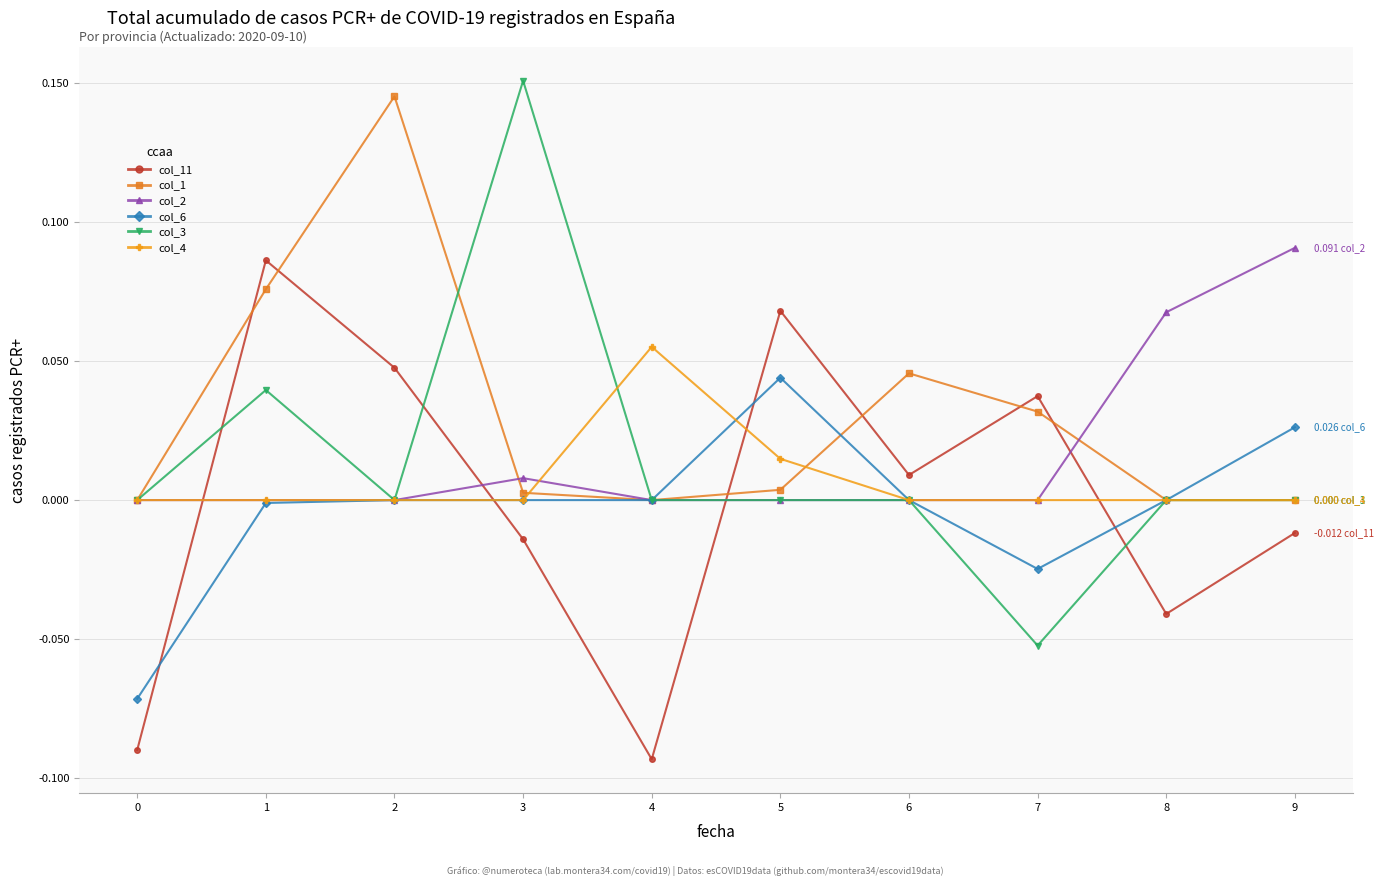

Is the value of col_6 at 0 greater than the value of col_4 at 6?

No